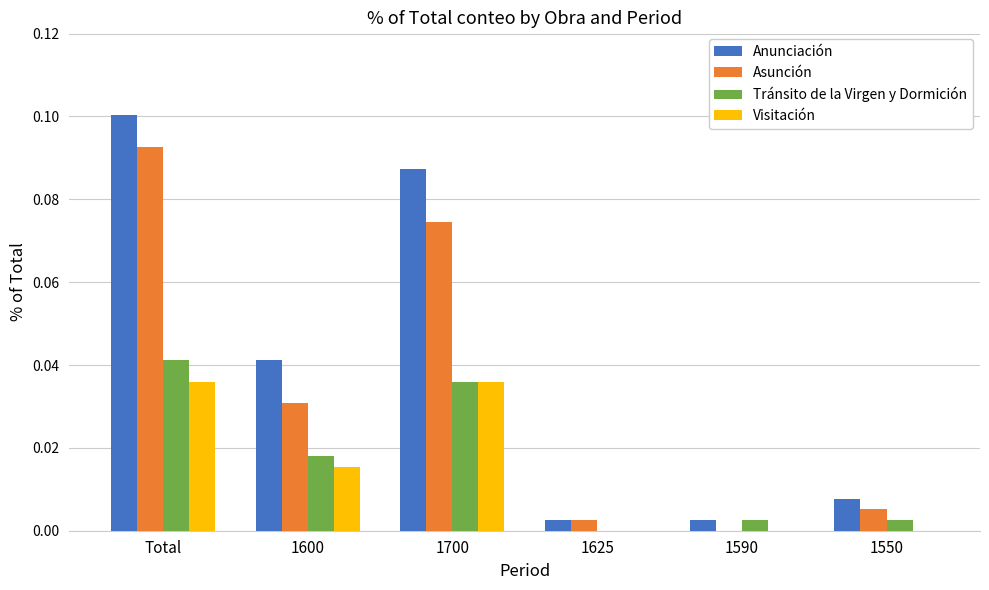

How many Visitación values are between 0 and 1?

6